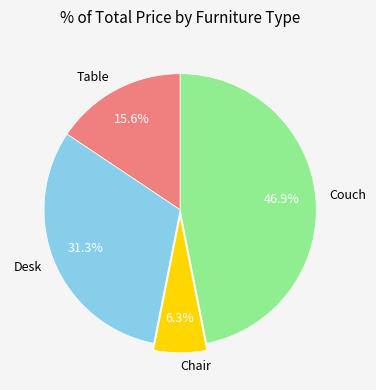

Is it true that Couch is 47% of the pie?

True